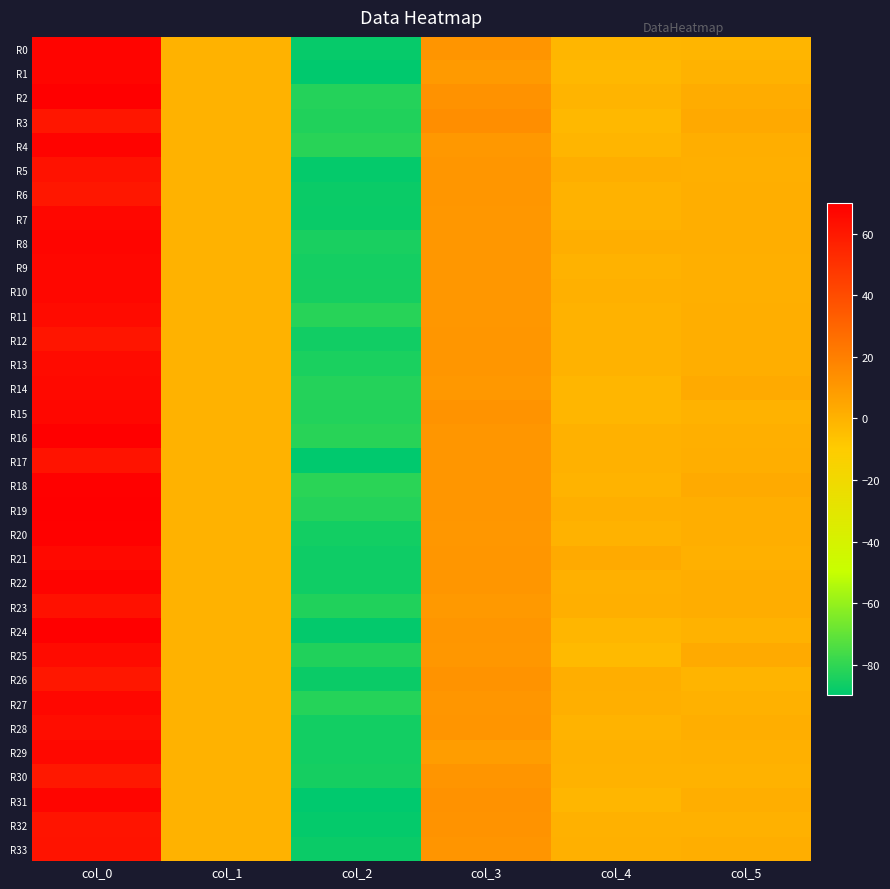

Reading left to right, extract all data points from this chart.

R0: col_0=67.8	col_1=0.1	col_2=-88.3	col_3=11.6	col_4=-1.3	col_5=-1.1
R1: col_0=67.4	col_1=0.0	col_2=-89.7	col_3=9.5	col_4=-2.4	col_5=0.3
R2: col_0=69.9	col_1=0.0	col_2=-82.2	col_3=12.3	col_4=-0.8	col_5=2.4
R3: col_0=61.1	col_1=0.0	col_2=-82.9	col_3=13.9	col_4=-2.3	col_5=3.6
R4: col_0=68.1	col_1=0.0	col_2=-81.4	col_3=10.3	col_4=-0.9	col_5=1.4
R5: col_0=62.6	col_1=0.0	col_2=-88.5	col_3=10.8	col_4=1.3	col_5=1.3
R6: col_0=60.6	col_1=0.1	col_2=-87.3	col_3=10.8	col_4=0.3	col_5=1.4
R7: col_0=66.8	col_1=0.1	col_2=-87.7	col_3=10.5	col_4=0.2	col_5=1.8
R8: col_0=67.6	col_1=0.0	col_2=-84.6	col_3=10.7	col_4=1.7	col_5=1.5
R9: col_0=66.7	col_1=0.1	col_2=-85.4	col_3=10.5	col_4=0.0	col_5=1.3
R10: col_0=67.1	col_1=0.0	col_2=-85.1	col_3=10.6	col_4=0.7	col_5=1.0
R11: col_0=65.3	col_1=0.1	col_2=-81.7	col_3=10.5	col_4=0.3	col_5=1.4
R12: col_0=61.2	col_1=0.1	col_2=-86.1	col_3=11.1	col_4=-0.1	col_5=1.6
R13: col_0=65.0	col_1=0.0	col_2=-84.2	col_3=10.7	col_4=0.0	col_5=1.7
R14: col_0=66.0	col_1=0.1	col_2=-82.2	col_3=10.3	col_4=-1.5	col_5=3.2
R15: col_0=66.6	col_1=0.0	col_2=-82.5	col_3=12.1	col_4=-1.5	col_5=-0.0
R16: col_0=69.8	col_1=0.0	col_2=-81.5	col_3=10.8	col_4=0.6	col_5=1.2
R17: col_0=62.2	col_1=0.0	col_2=-89.5	col_3=10.9	col_4=0.4	col_5=1.4
R18: col_0=69.2	col_1=0.1	col_2=-81.0	col_3=10.8	col_4=-0.4	col_5=3.0
R19: col_0=69.9	col_1=0.0	col_2=-82.4	col_3=10.8	col_4=1.3	col_5=1.6
R20: col_0=69.2	col_1=0.1	col_2=-85.8	col_3=10.4	col_4=0.2	col_5=1.7
R21: col_0=66.1	col_1=0.0	col_2=-86.8	col_3=10.7	col_4=3.1	col_5=0.9
R22: col_0=68.1	col_1=0.1	col_2=-86.6	col_3=11.1	col_4=0.8	col_5=2.0
R23: col_0=62.7	col_1=0.1	col_2=-82.9	col_3=9.9	col_4=1.1	col_5=2.2
R24: col_0=69.8	col_1=0.1	col_2=-88.8	col_3=11.2	col_4=-1.2	col_5=0.1
R25: col_0=65.4	col_1=0.1	col_2=-82.9	col_3=10.4	col_4=-2.8	col_5=3.2
R26: col_0=60.7	col_1=0.1	col_2=-87.3	col_3=12.0	col_4=1.9	col_5=-0.9
R27: col_0=66.7	col_1=0.0	col_2=-82.0	col_3=10.8	col_4=1.2	col_5=0.7
R28: col_0=64.5	col_1=0.0	col_2=-85.7	col_3=11.4	col_4=-0.4	col_5=1.5
R29: col_0=66.3	col_1=0.1	col_2=-85.8	col_3=8.2	col_4=0.4	col_5=0.7
R30: col_0=60.1	col_1=0.0	col_2=-85.2	col_3=11.5	col_4=0.1	col_5=0.3
R31: col_0=67.4	col_1=0.1	col_2=-89.5	col_3=12.3	col_4=-1.4	col_5=1.7
R32: col_0=61.6	col_1=0.0	col_2=-88.6	col_3=12.0	col_4=0.4	col_5=0.4
R33: col_0=62.1	col_1=0.1	col_2=-87.3	col_3=11.4	col_4=0.8	col_5=1.7